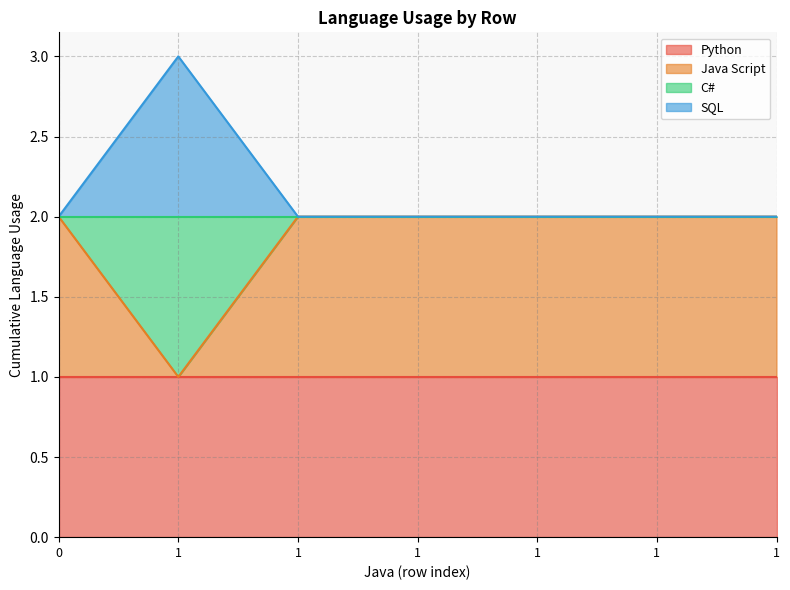

What is the spread (max minus min) of values at 1?

2